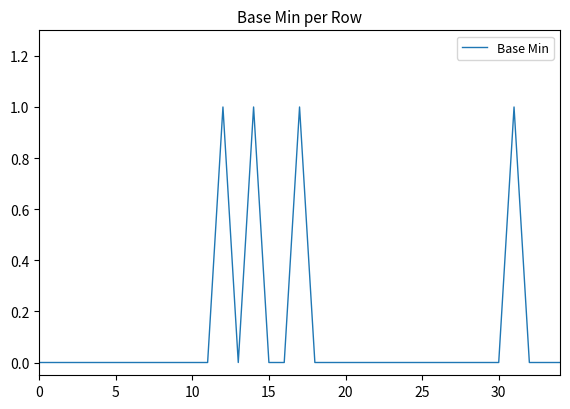

At which category does the chart reach its peak across all series?

12